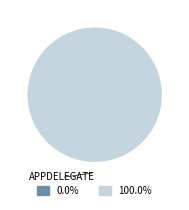

Is there a majority slice in this chart?

Yes